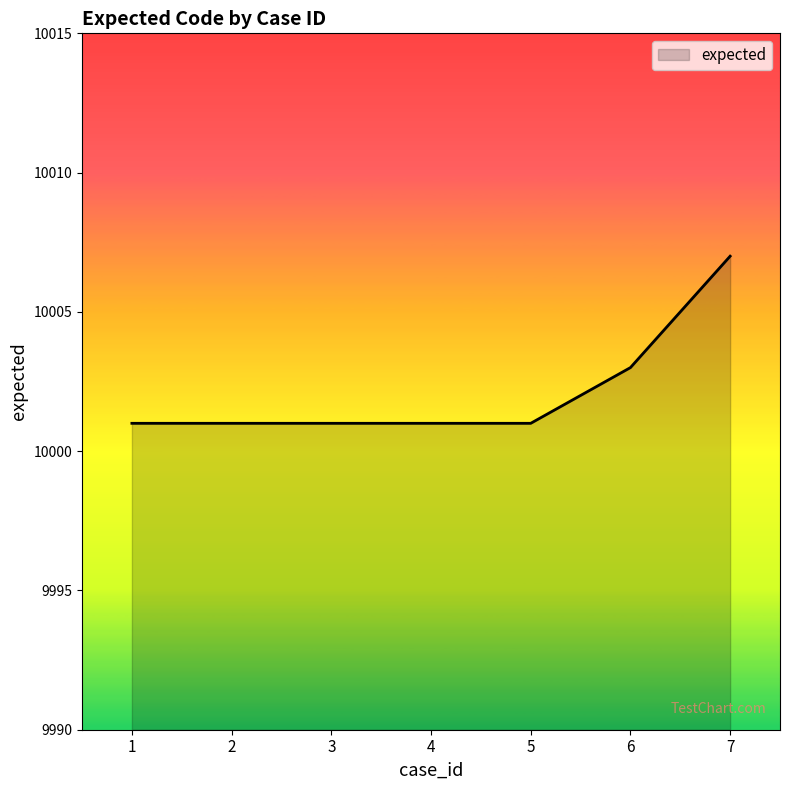

How many categories are shown in the chart?

7